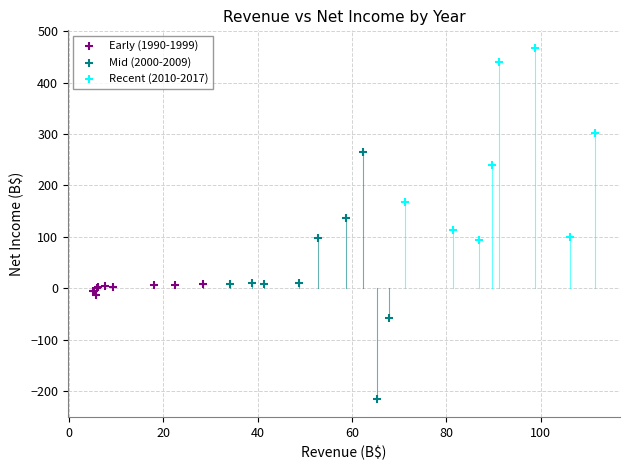

Which series has the largest Y range (max minus min)?

Mid (2000-2009)